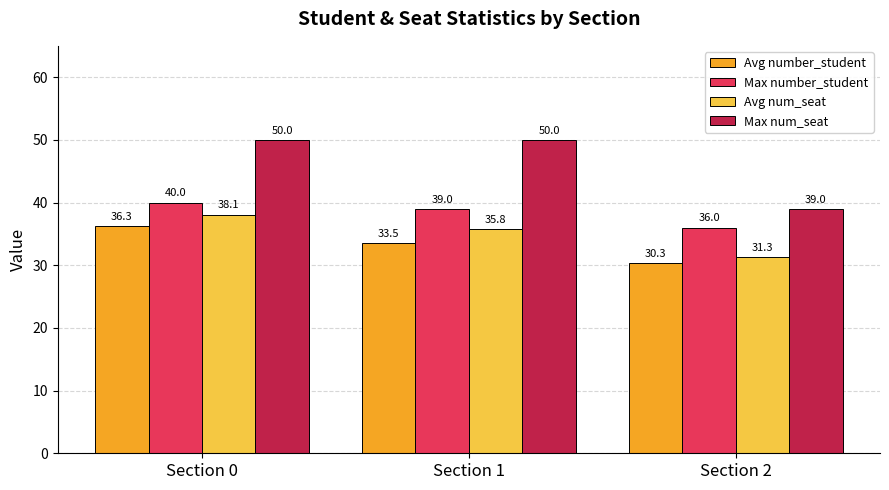

Reading left to right, list all the values displayed in this chart.

Avg number_student: 36.3	33.5	30.3
Max number_student: 40.0	39.0	36.0
Avg num_seat: 38.1	35.8	31.3
Max num_seat: 50.0	50.0	39.0